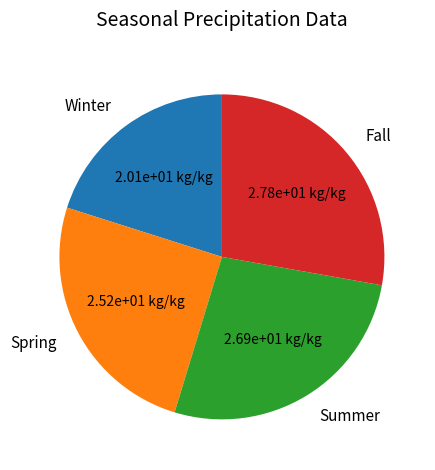

Which slice is the largest?

Fall